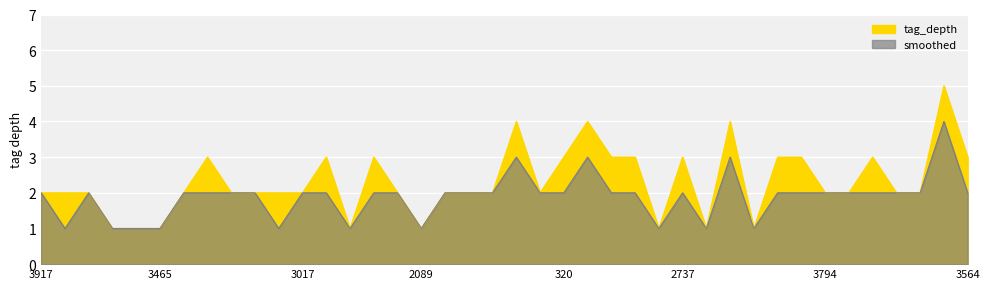

What is the label of the 8th point from the right?

1149